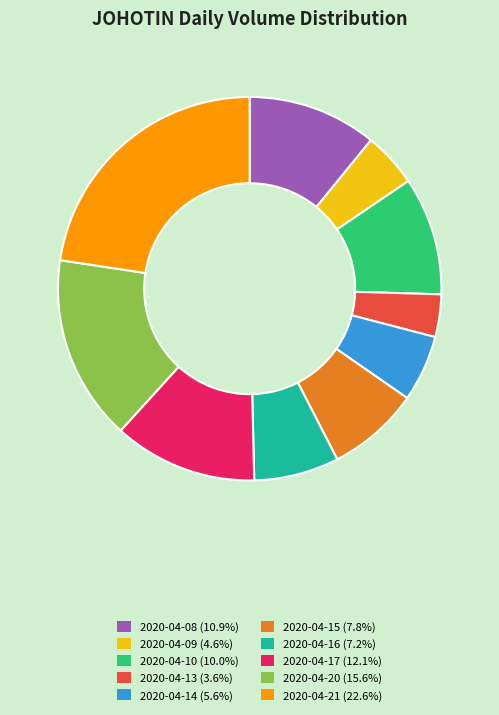

Rank the categories by value from lowest to highest.

2020-04-13, 2020-04-09, 2020-04-14, 2020-04-16, 2020-04-15, 2020-04-10, 2020-04-08, 2020-04-17, 2020-04-20, 2020-04-21